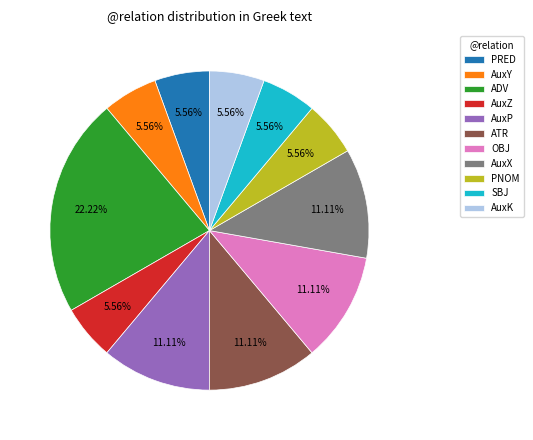

How many slices are in this pie chart?

11